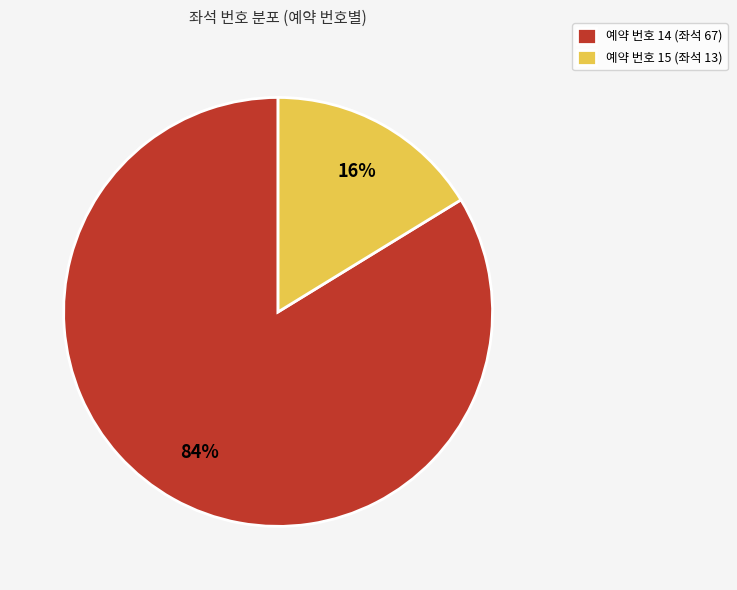

The 예약 번호 15 (좌석 13) slice represents 16% of the pie. True or false?

True